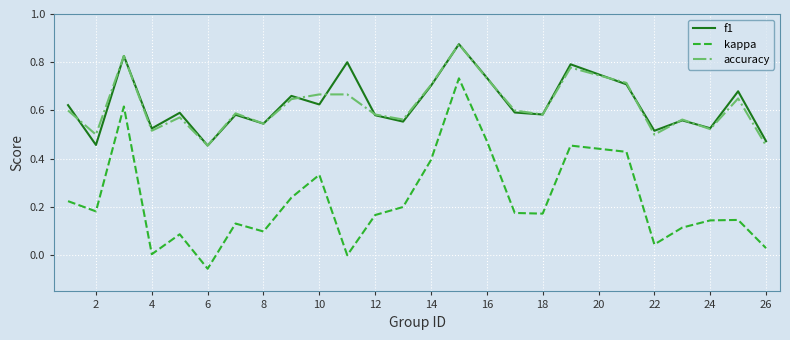

How many lines are shown in the chart?

3